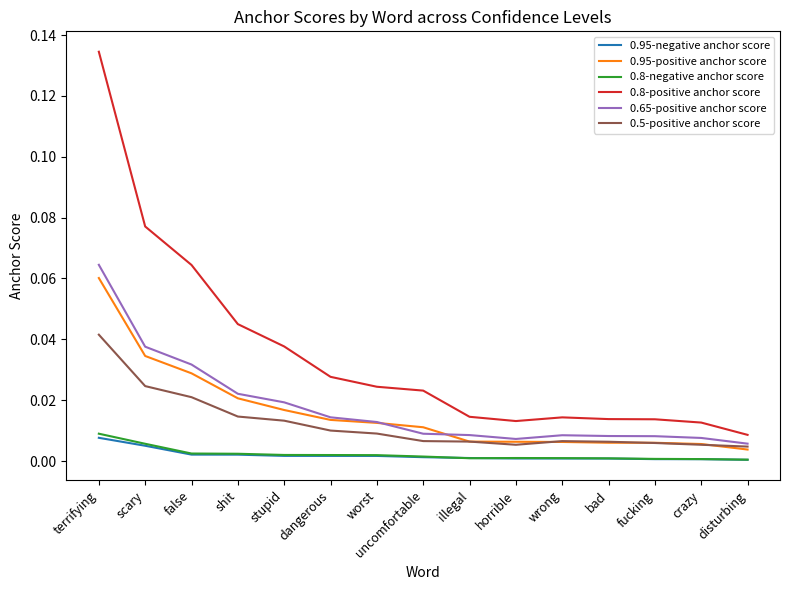

True or false: 0.8-positive anchor score and 0.65-positive anchor score intersect in this chart.

False